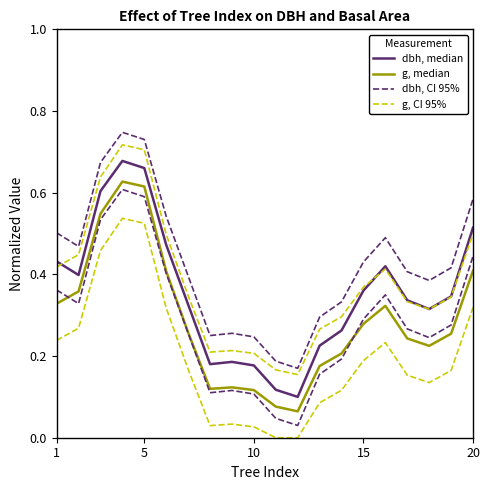

What is the minimum value shown in the chart?

0.1